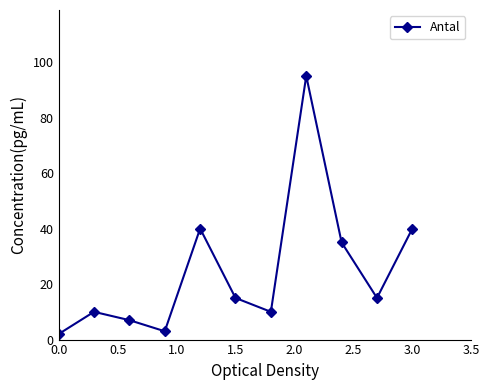

Reading right to left, extract all data points from this chart.

40	15	35	95	10	15	40	3	7	10	2